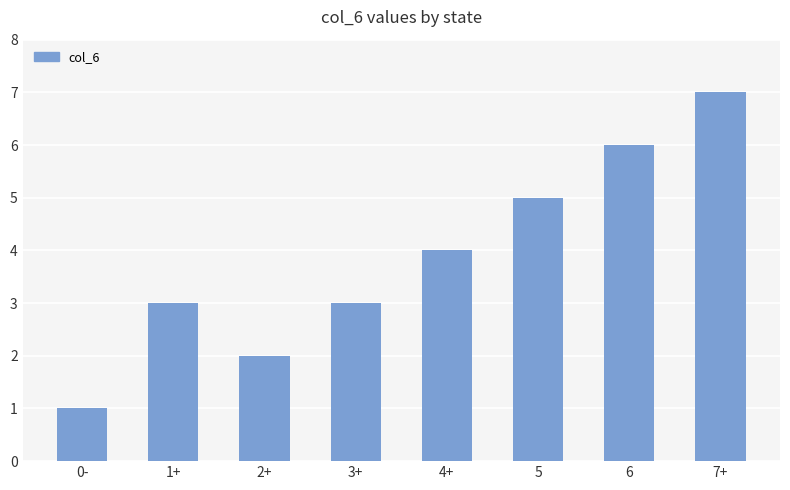

How many values are below 4?

4